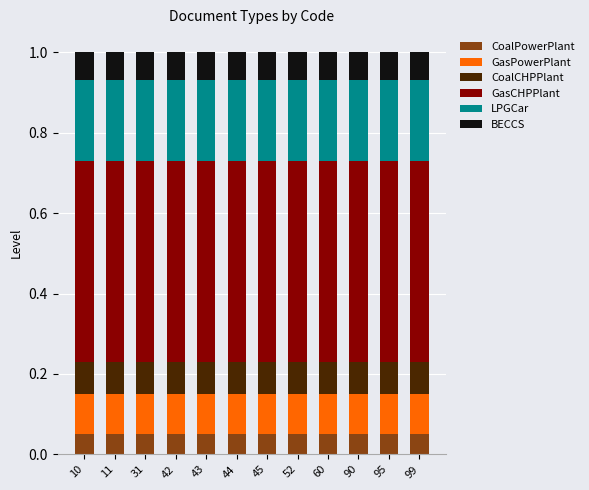

What is the total value across all series at 95?

1.0